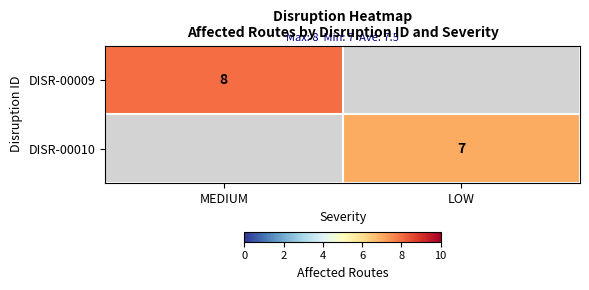

The value of DISR-00009 at MEDIUM is 8. True or false?

True